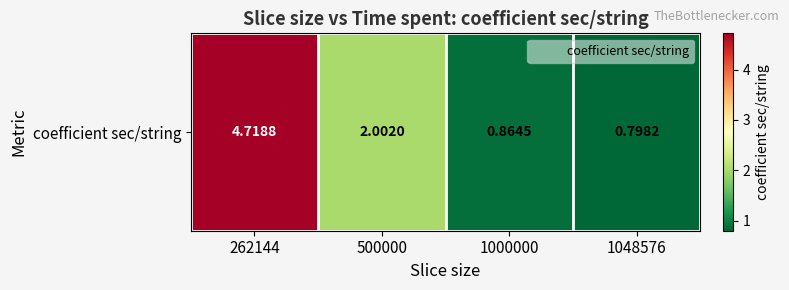

How many data points are above 2?

2